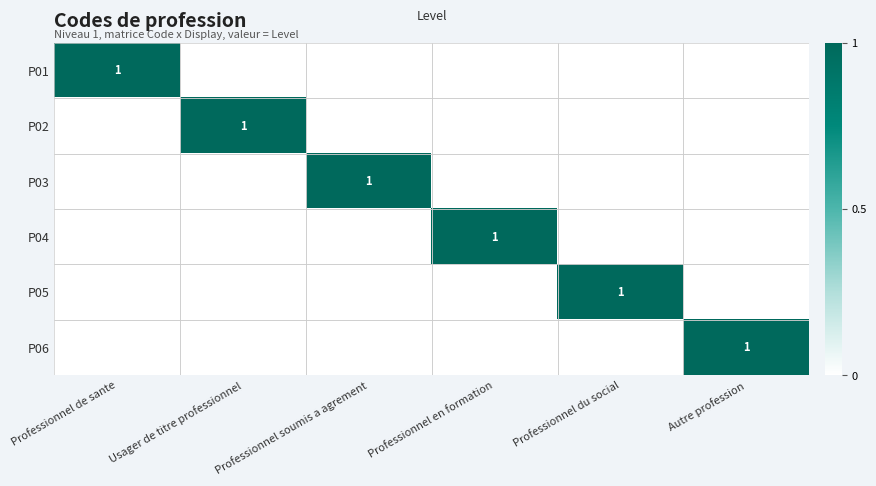

The value of P06 at Autre profession is 1. True or false?

True